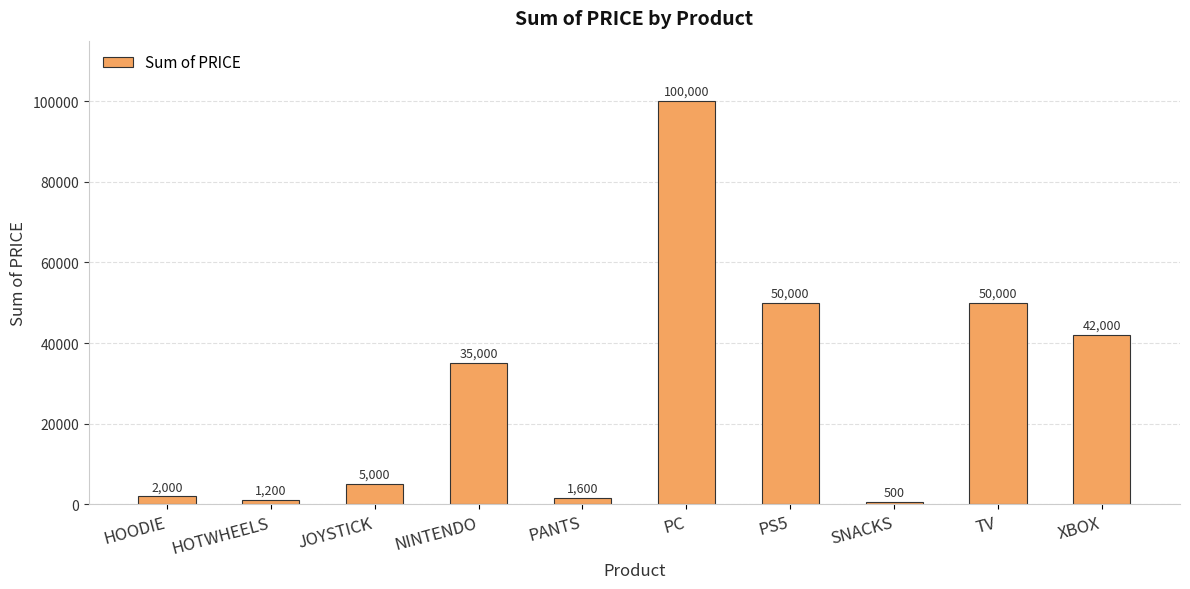

What is the difference between the values at PS5 and HOODIE?

48000